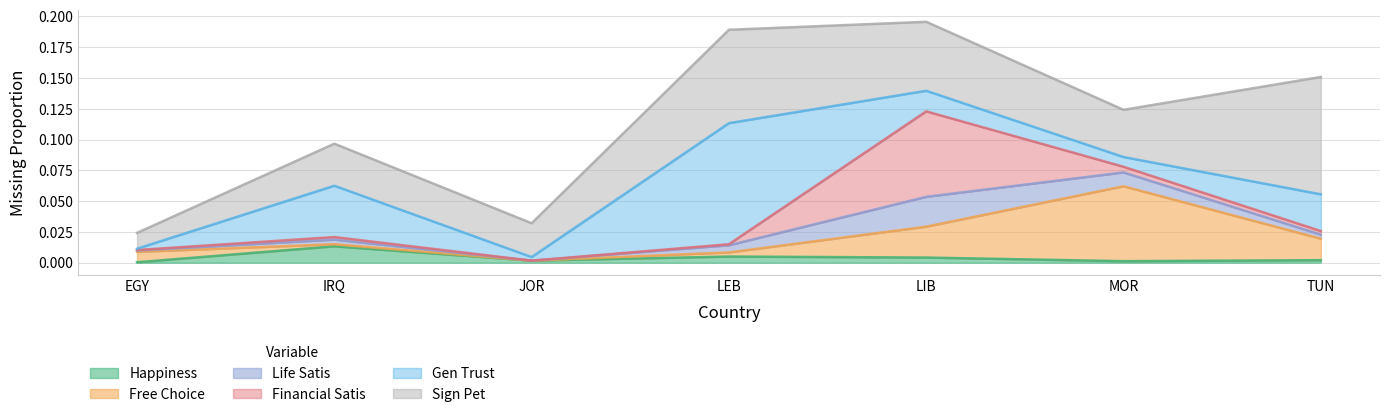

How many interior local peaks does the financial_satis_missing_proportion series have?

2